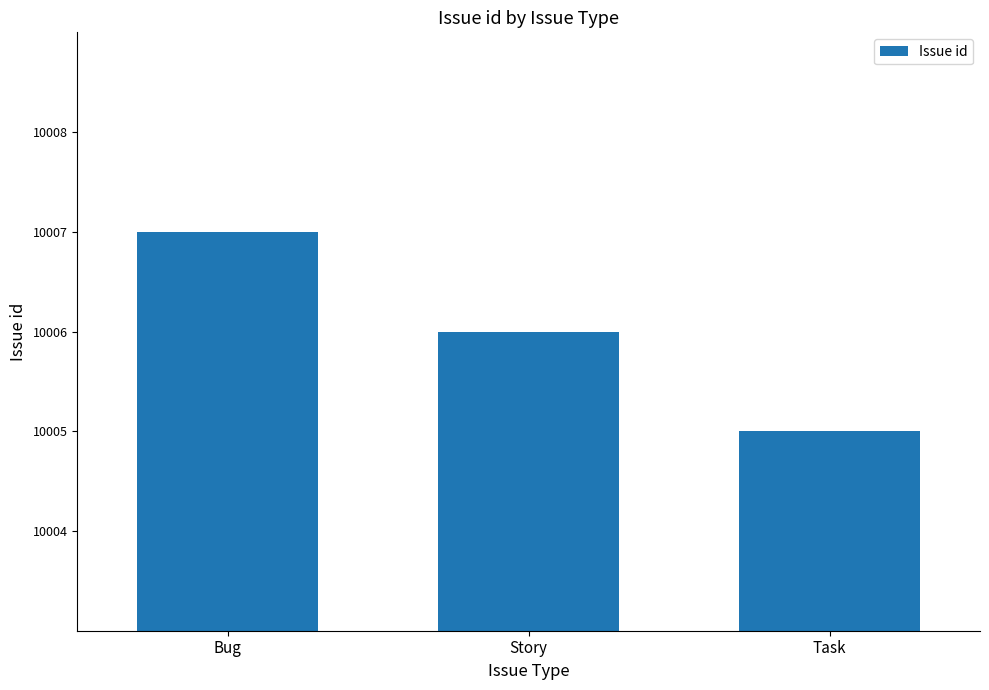

Rank the categories by value from lowest to highest.

Task, Story, Bug